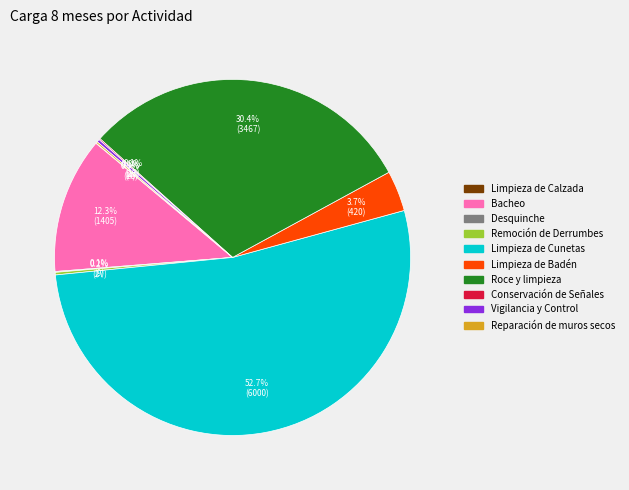

To the nearest percent, what is the average slice percentage?

10%